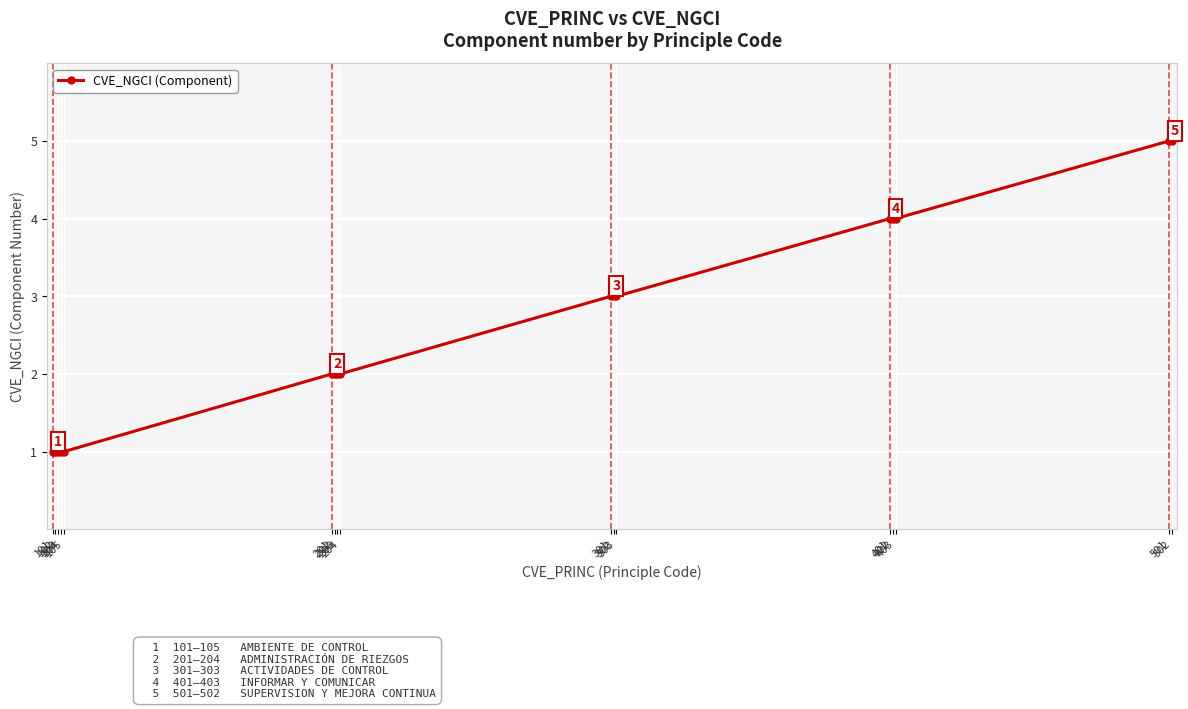

What is the maximum value shown in the chart?

5